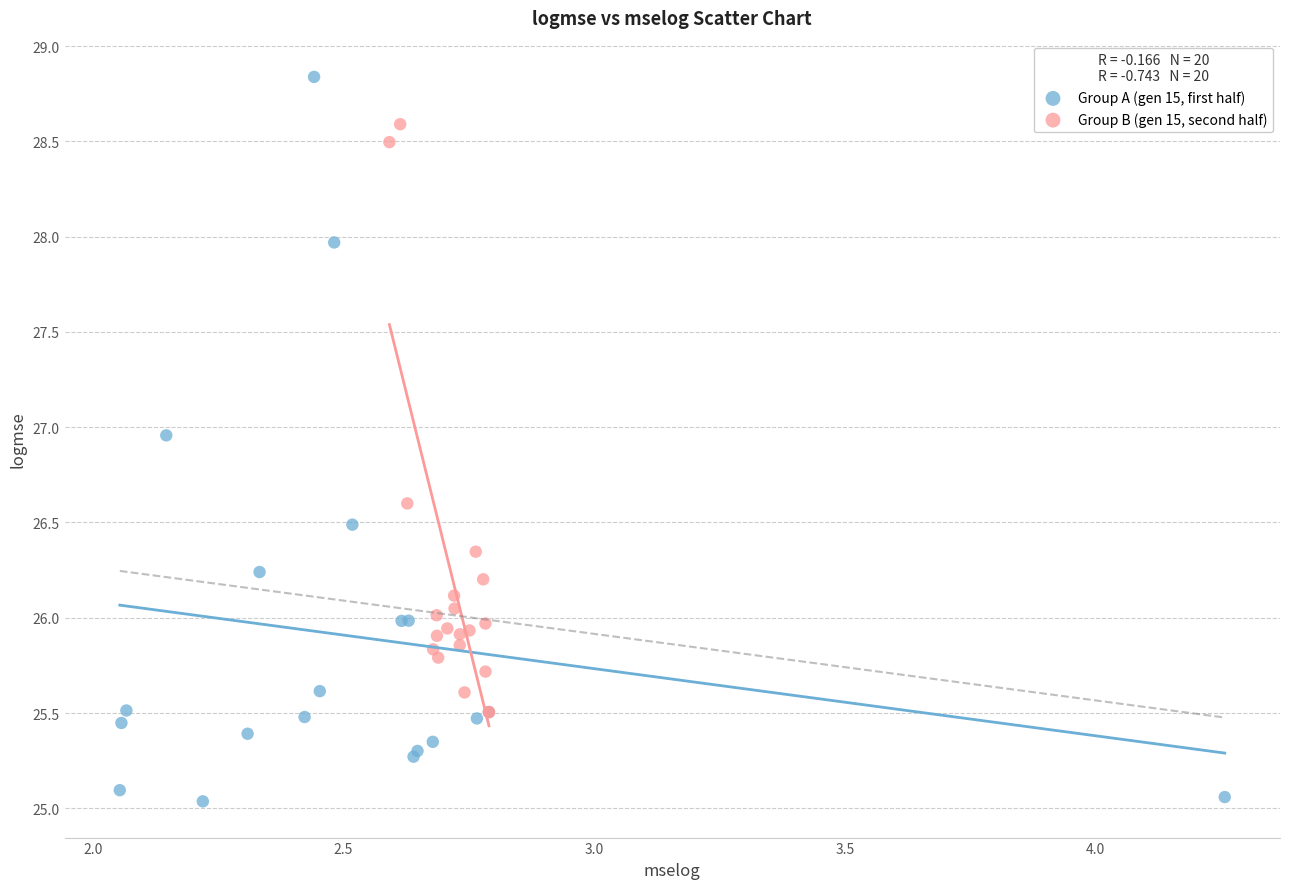

Which series contains the lowest Y value?

Group A (gen 15, first half)